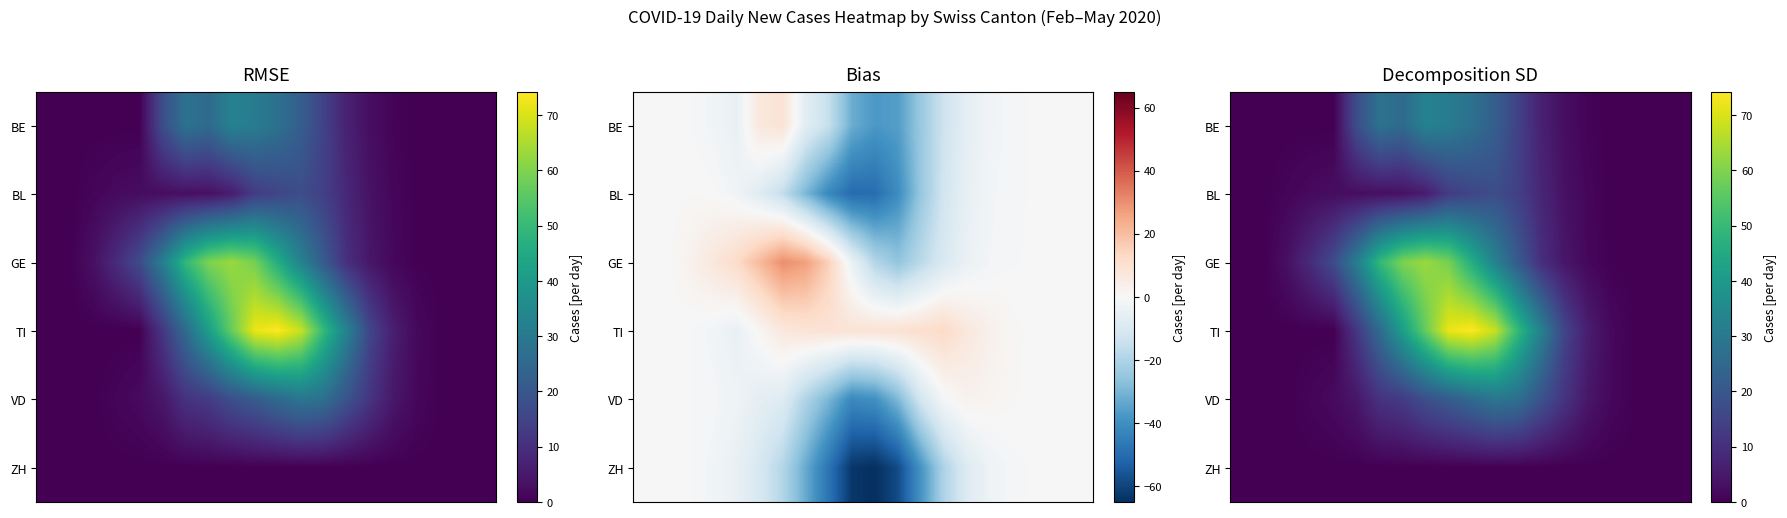

Which series has the largest total across all categories?

TI